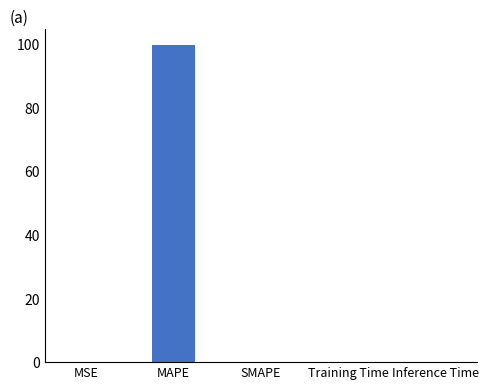

How many categories are shown in the chart?

5